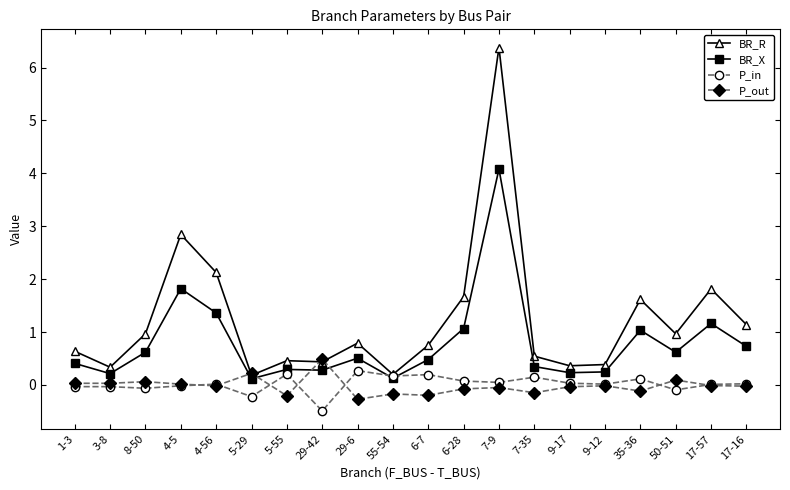

Is the value of P_in at 9-12 greater than the value of BR_R at 9-12?

No